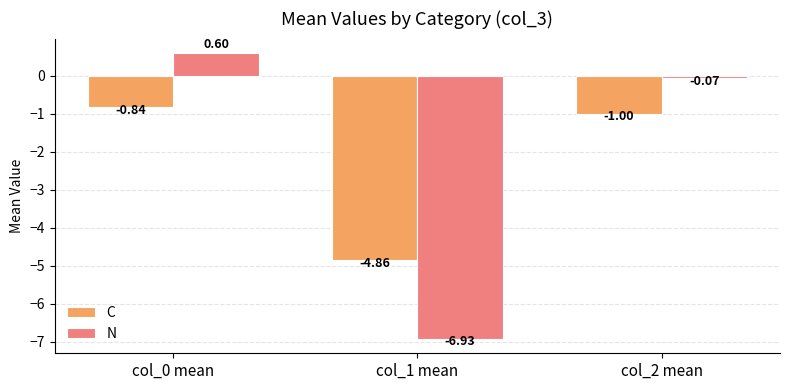

At col_1 mean, list the series in order from smallest to largest.

N, C